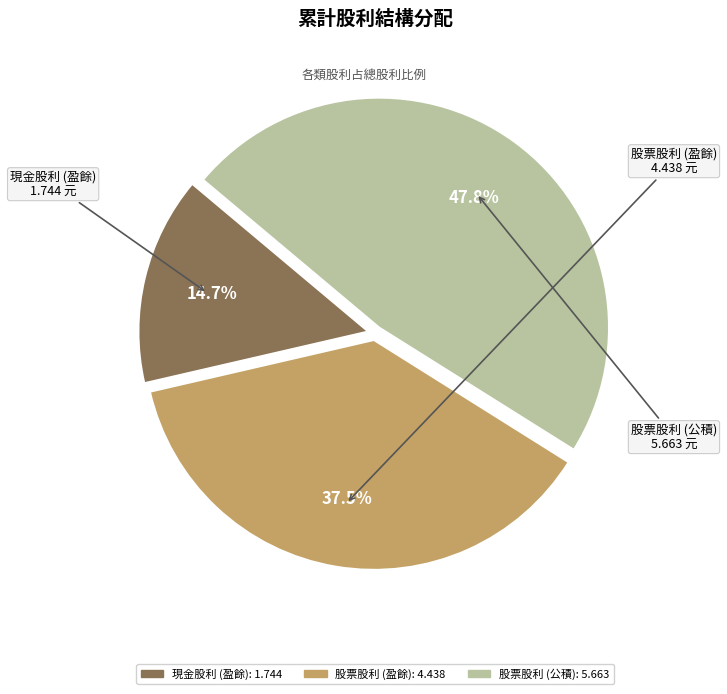

The 股票股利 (公積) slice represents 34% of the pie. True or false?

False